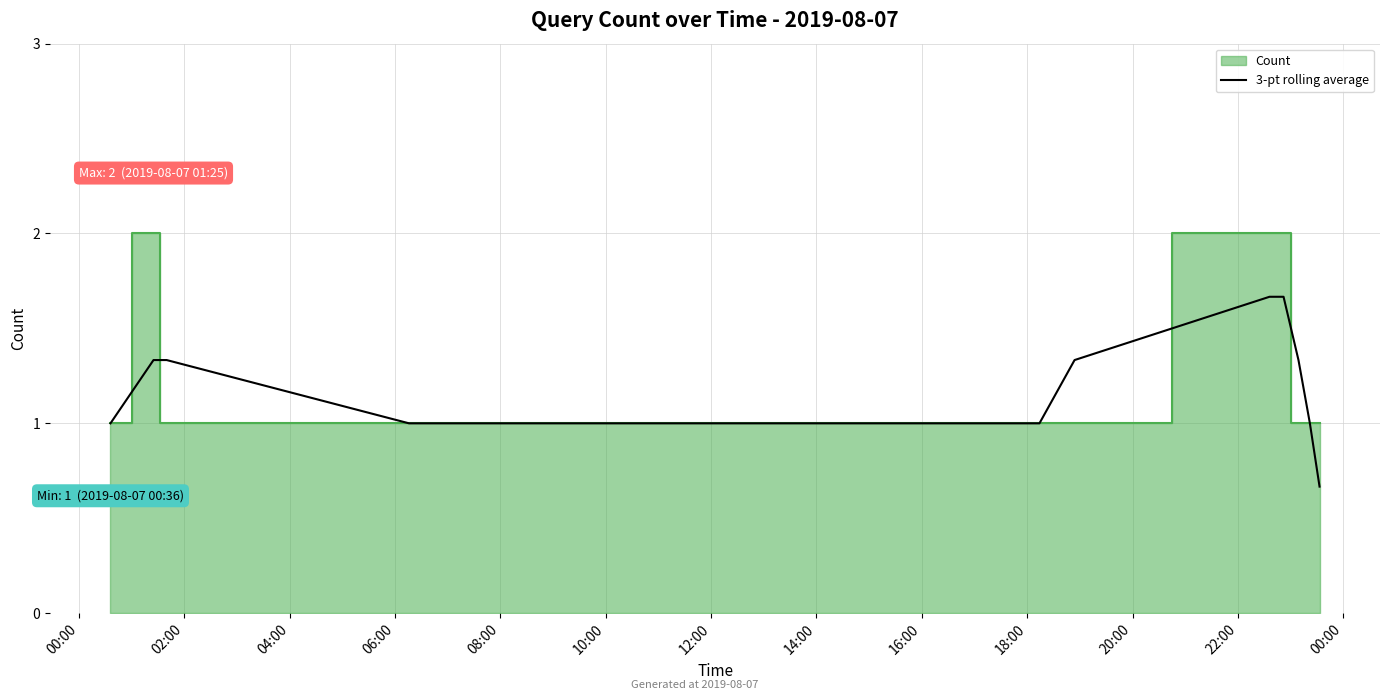

What is the sum of all values?

16.3